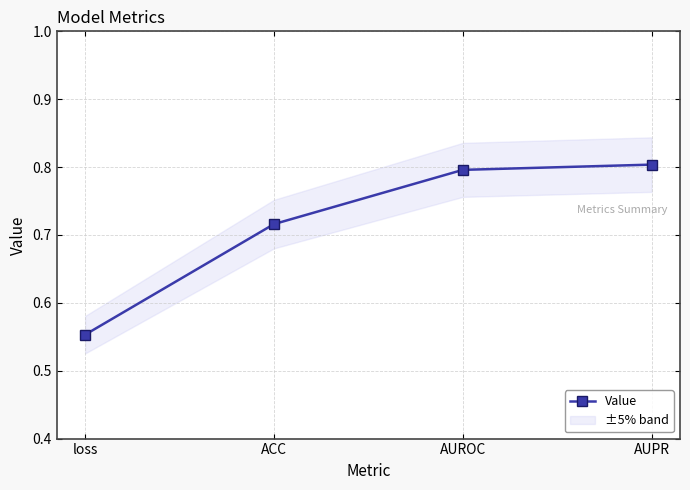

What is the label of the 2nd point from the left?

ACC